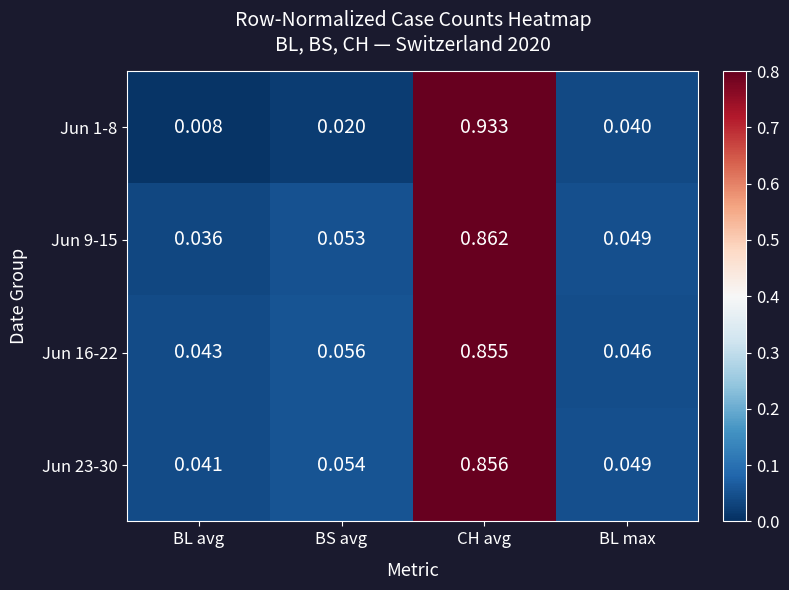

Rank the series by their maximum value, from lowest to highest.

Jun 16-22, Jun 23-30, Jun 9-15, Jun 1-8